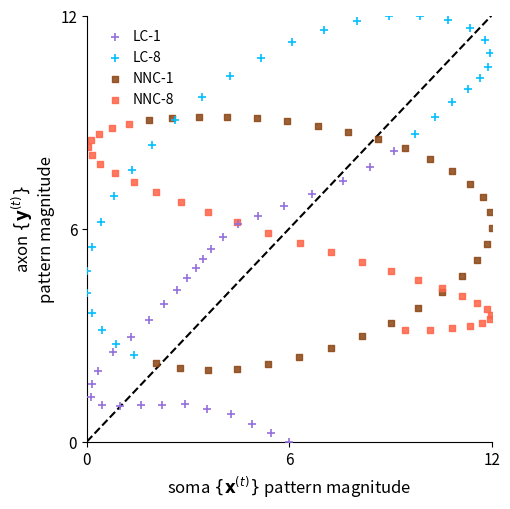

Which series has the widest spread of Y values?

LC-8